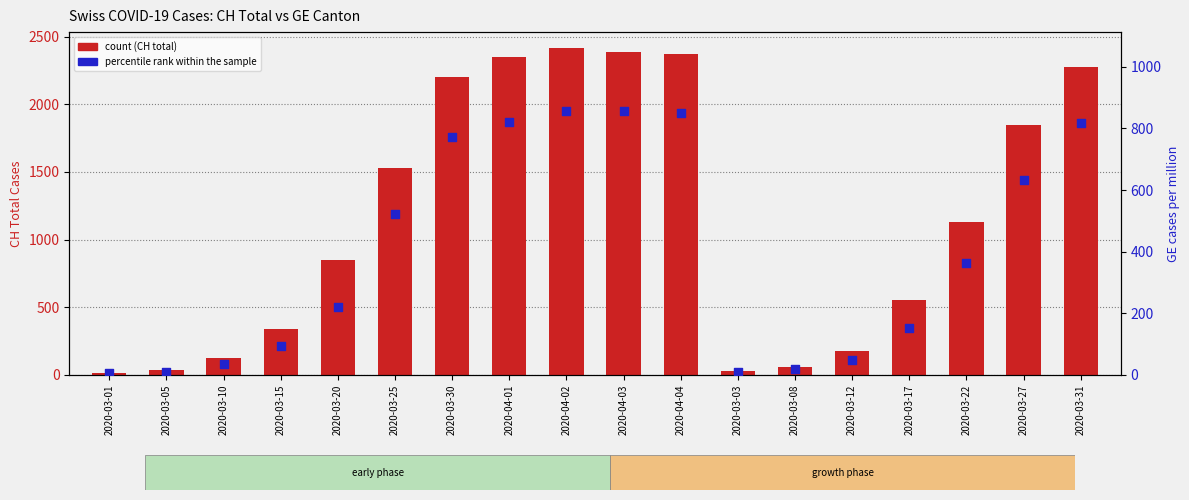

Which series has the largest total across all categories?

count